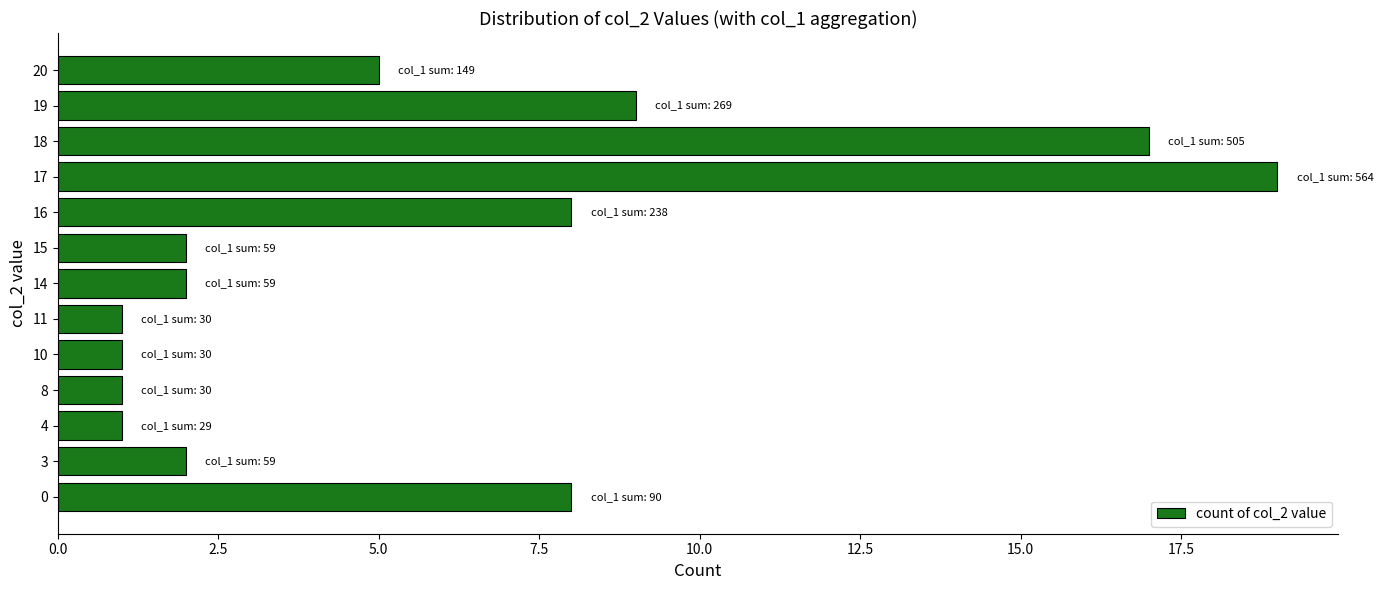

What is the greatest value displayed?

19